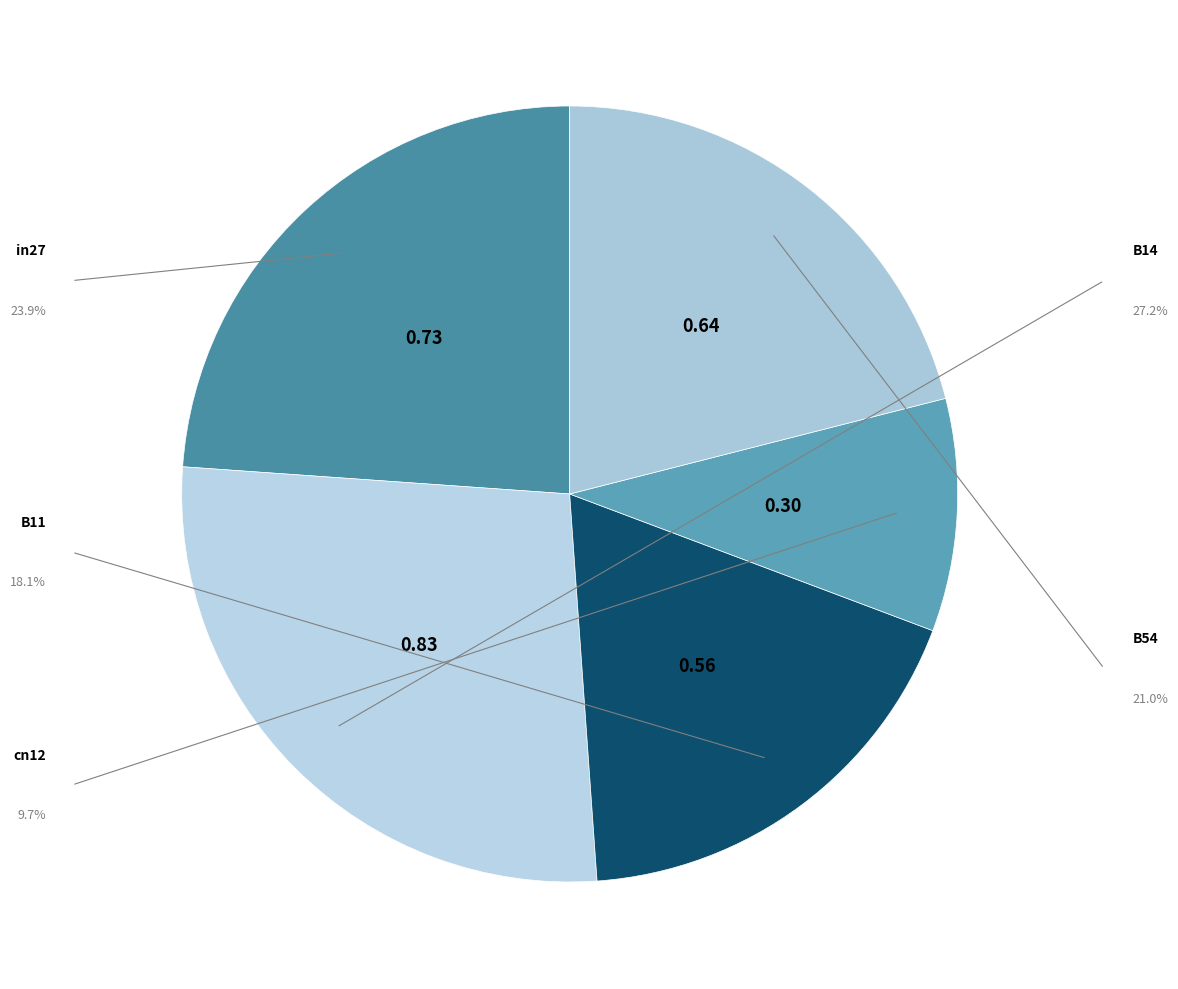

How many slices are in this pie chart?

5